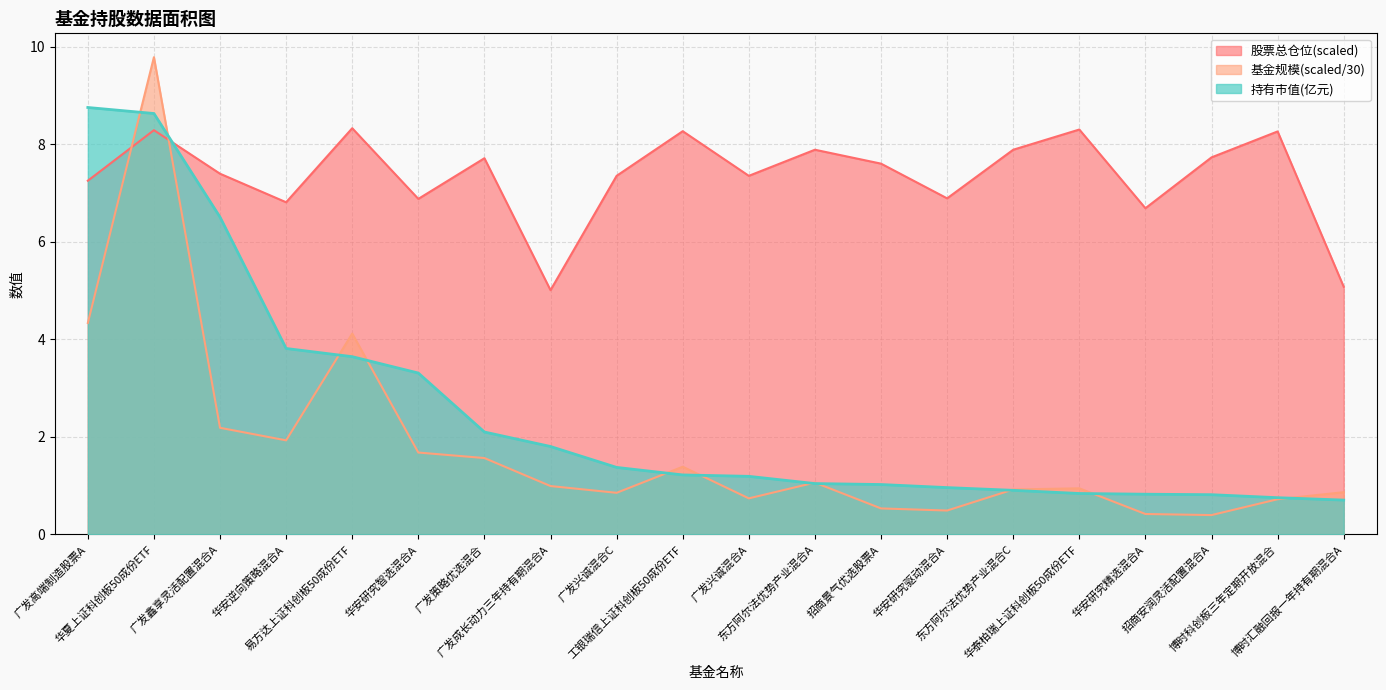

Which series changed the most between 广发高端制造股票A and 招商安润灵活配置混合A?

持有市值(亿元)